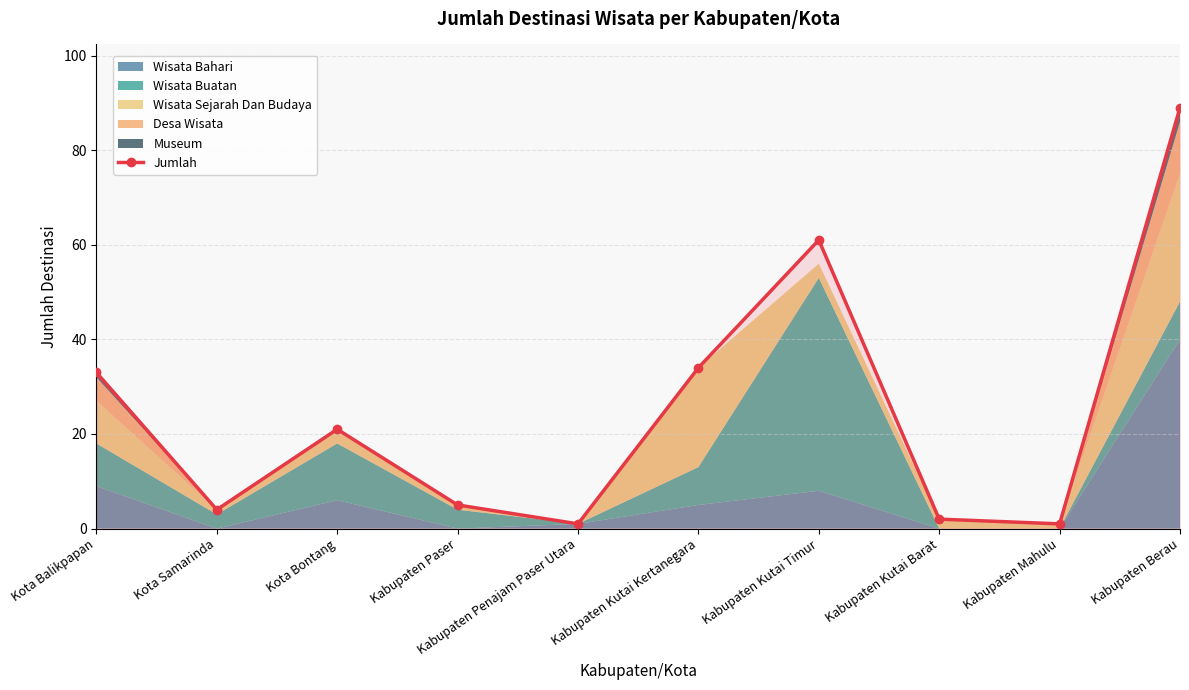

List the labels in order of value, smallest first.

Kabupaten Penajam Paser Utara, Kabupaten Mahulu, Kabupaten Kutai Barat, Kota Samarinda, Kabupaten Paser, Kota Bontang, Kota Balikpapan, Kabupaten Kutai Kertanegara, Kabupaten Kutai Timur, Kabupaten Berau